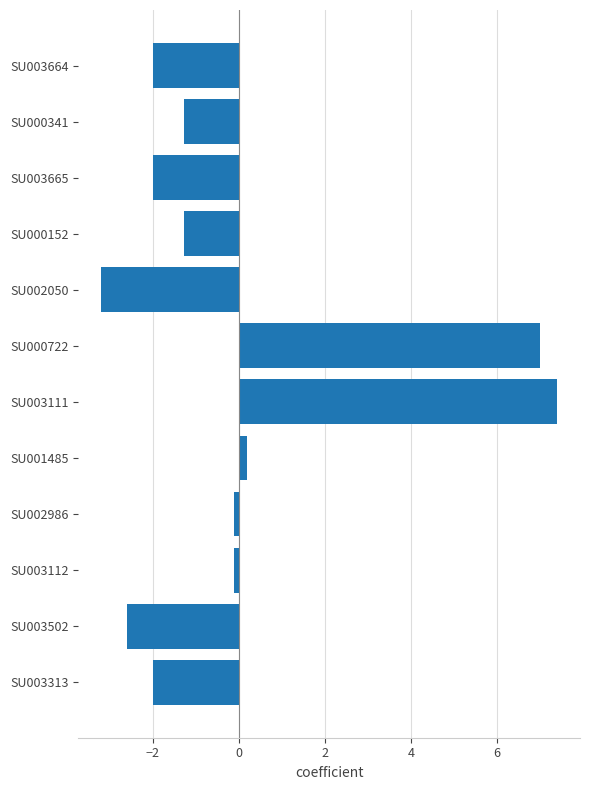

Between SU003664 and SU000722, which is larger?

SU000722